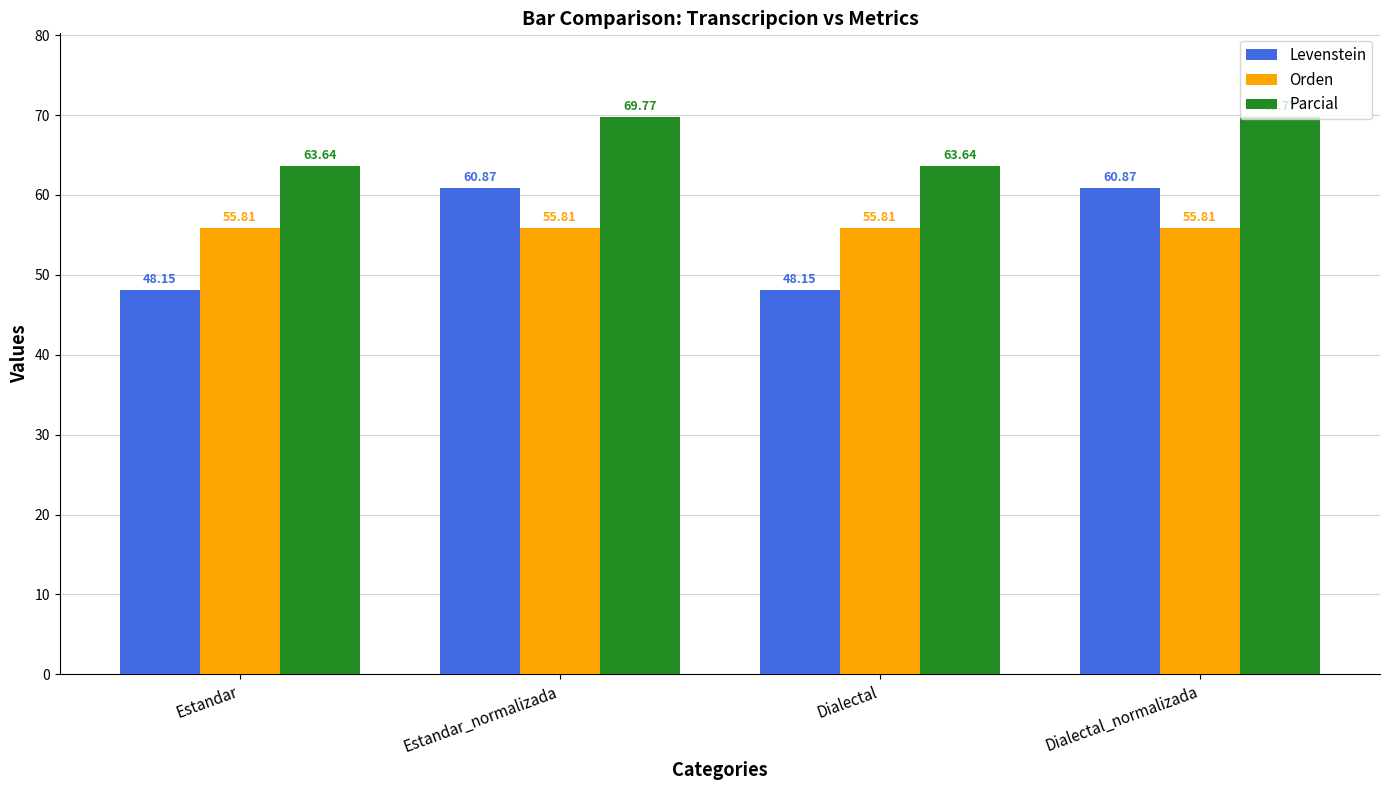

What is the value of the Orden bar at the 4th from the left?

55.8